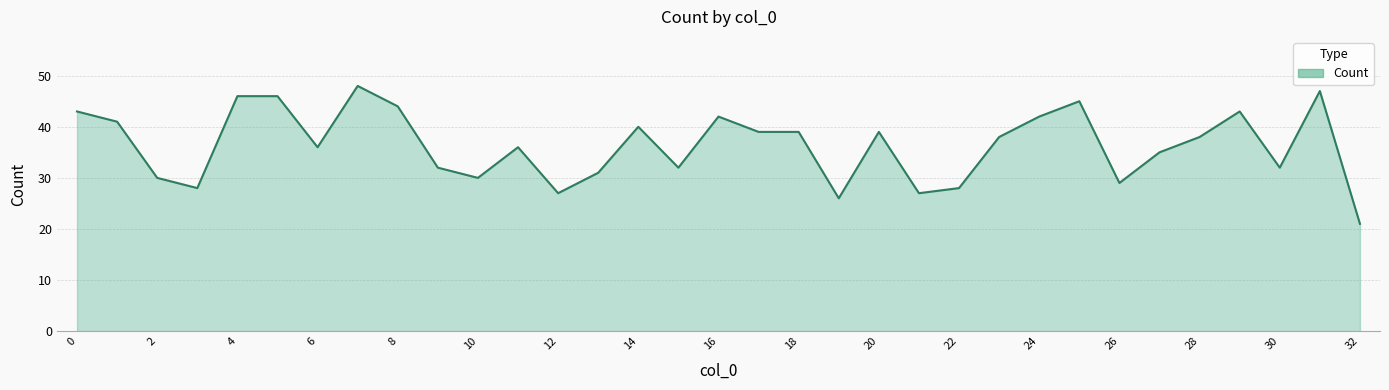

What is the difference between the maximum and minimum values?

27